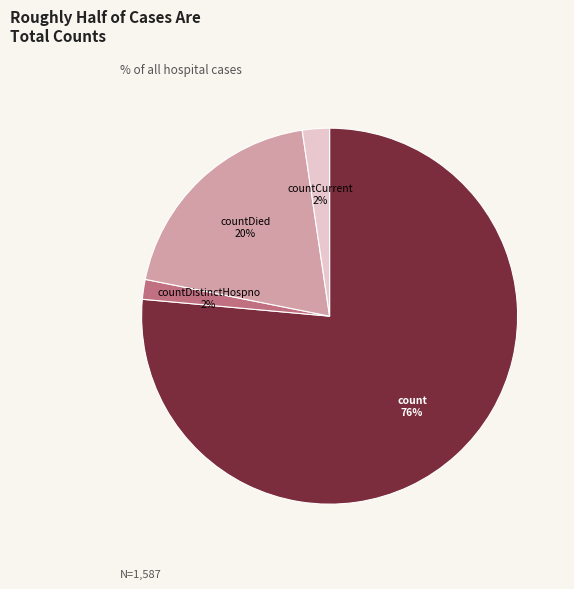

To the nearest percent, what is the average slice percentage?

25%